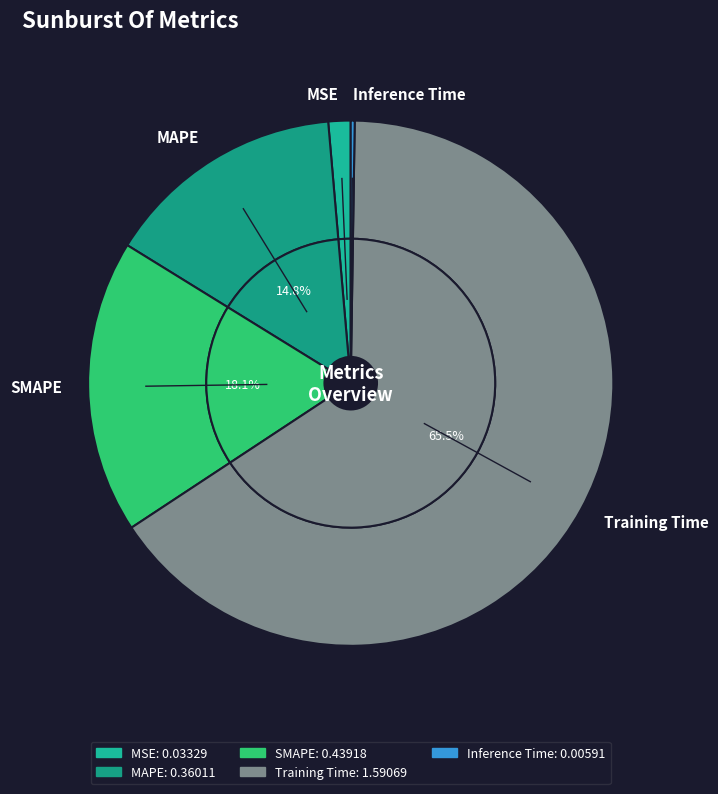

To the nearest percent, what portion does MSE represent?

1%